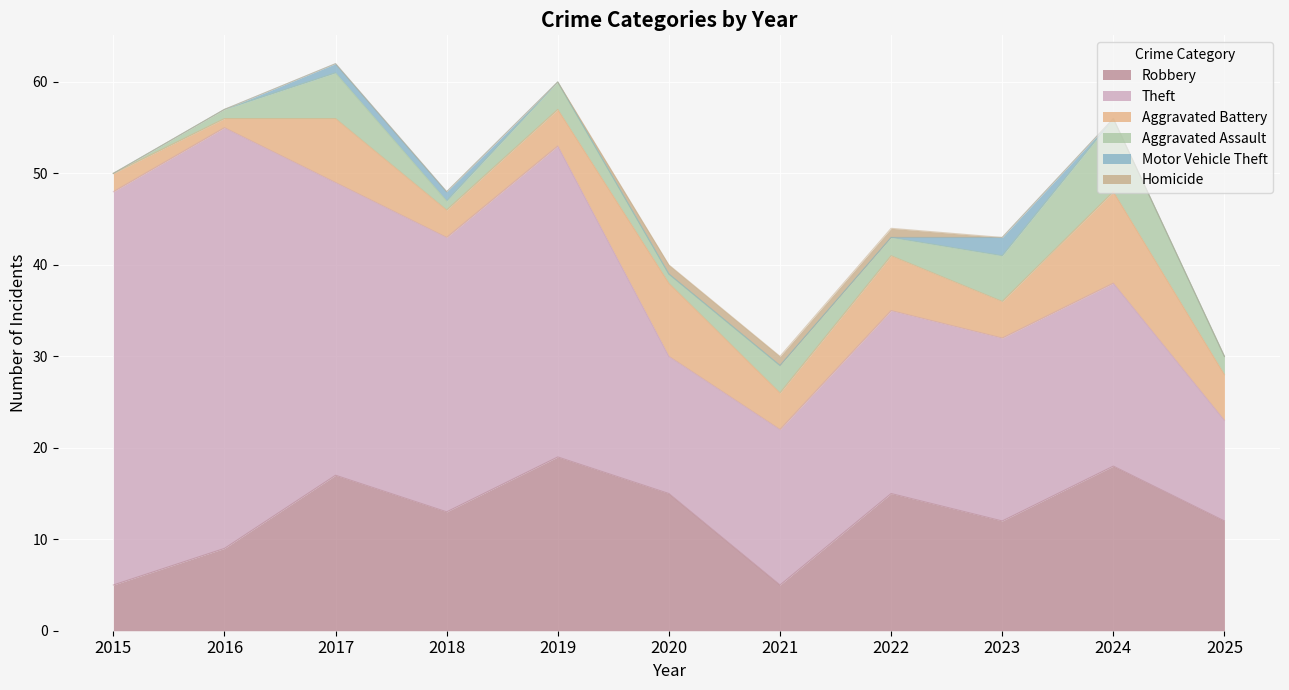

How many values in the Theft series exceed 20?

5